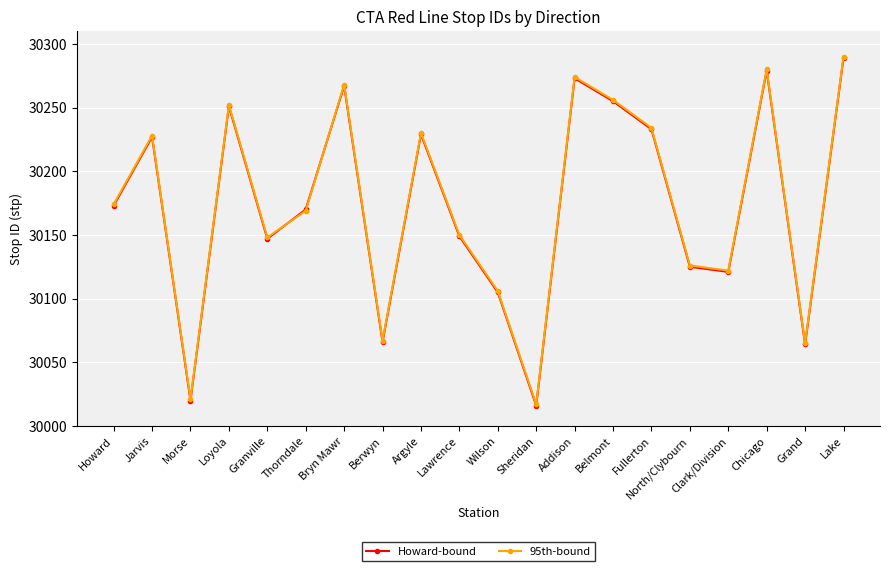

True or false: Howard-bound has more than 1 points higher than both neighbors.

True